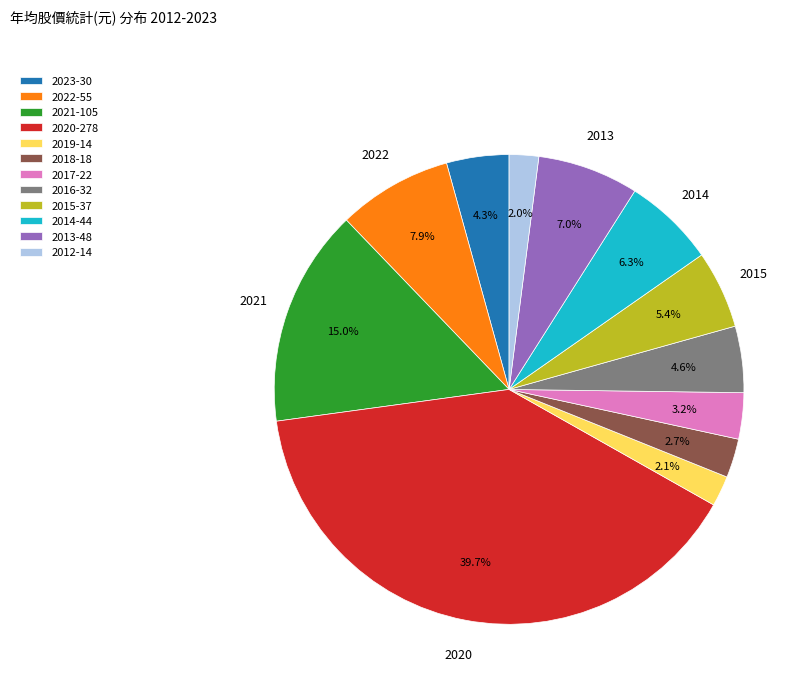

Which has a higher value, 2022-55 or 2016-32?

2022-55